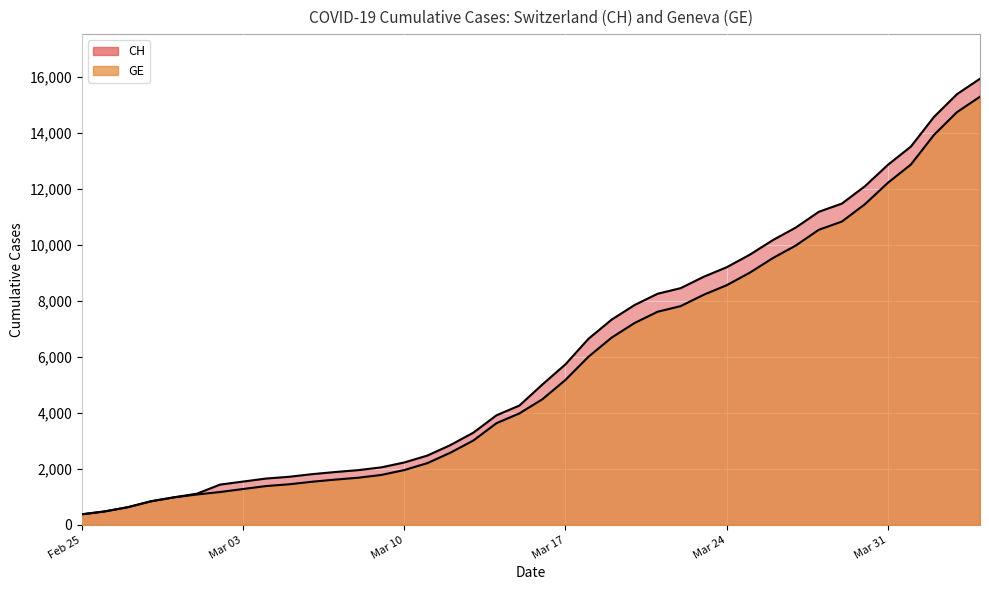

True or false: GE and CH cross at least once.

False